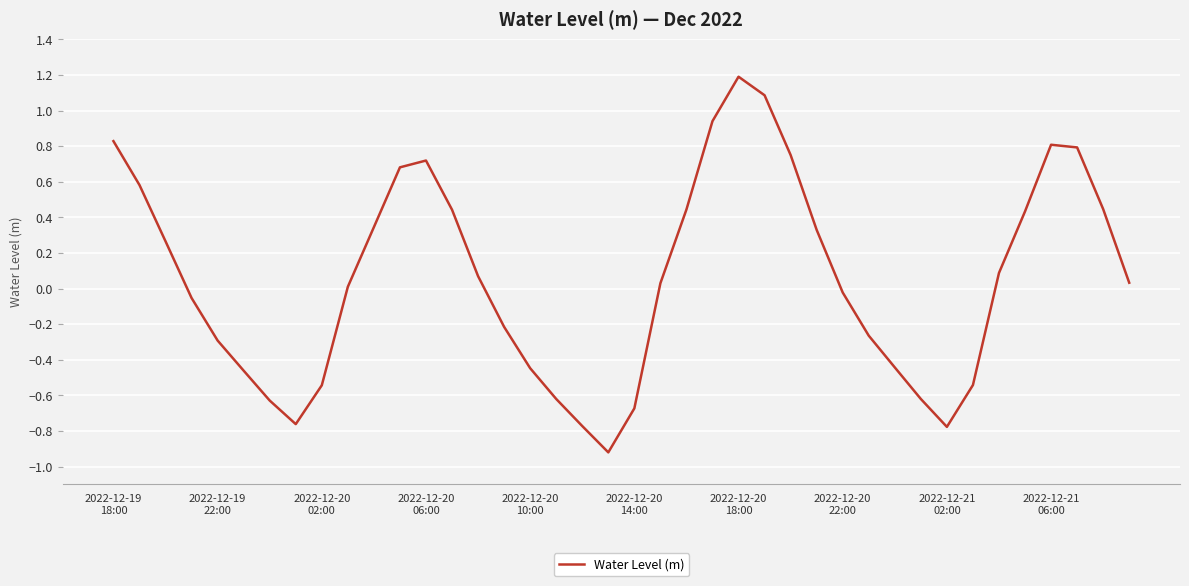

Count the number of values greater than 0.

22